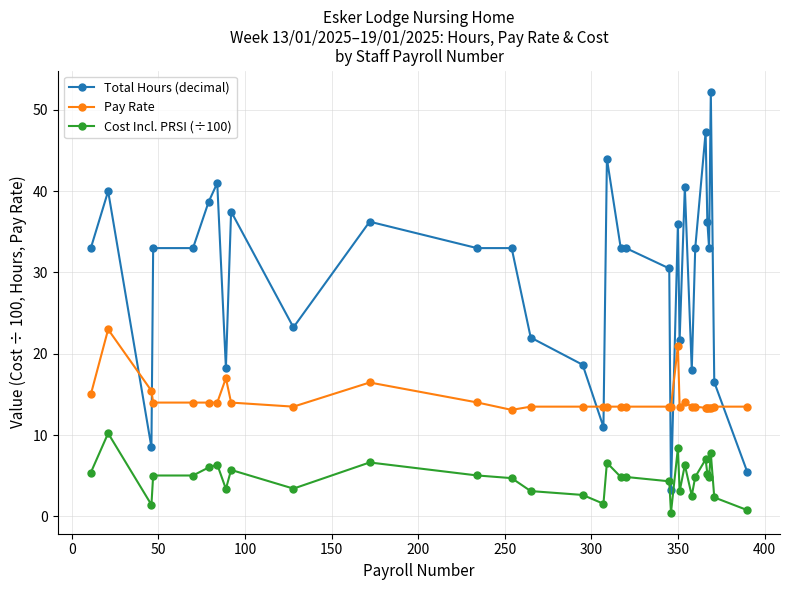

What is the value of the Pay Rate point at the 10th from the left?

13.5